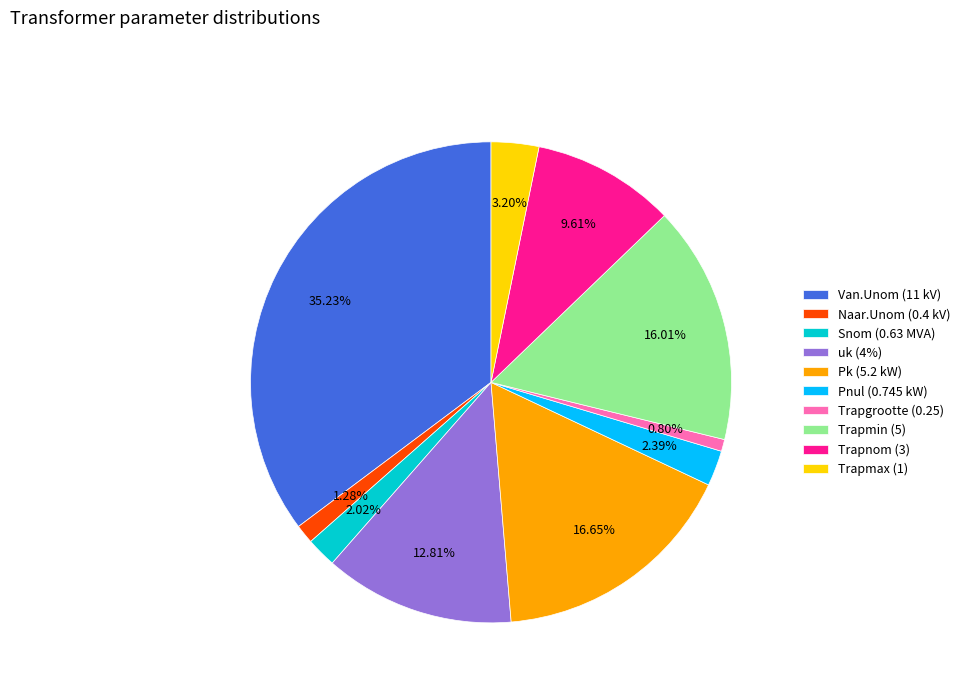

To the nearest percent, what is the combined percentage of Van.Unom (11 kV) and Trapmin (5)?

51%